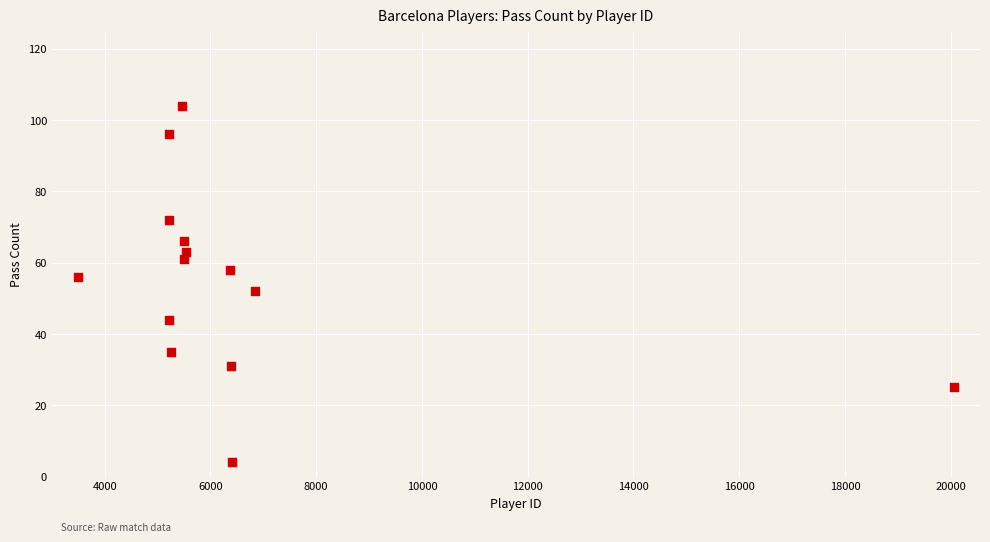

What is the range of X values (max minus min)?

16554